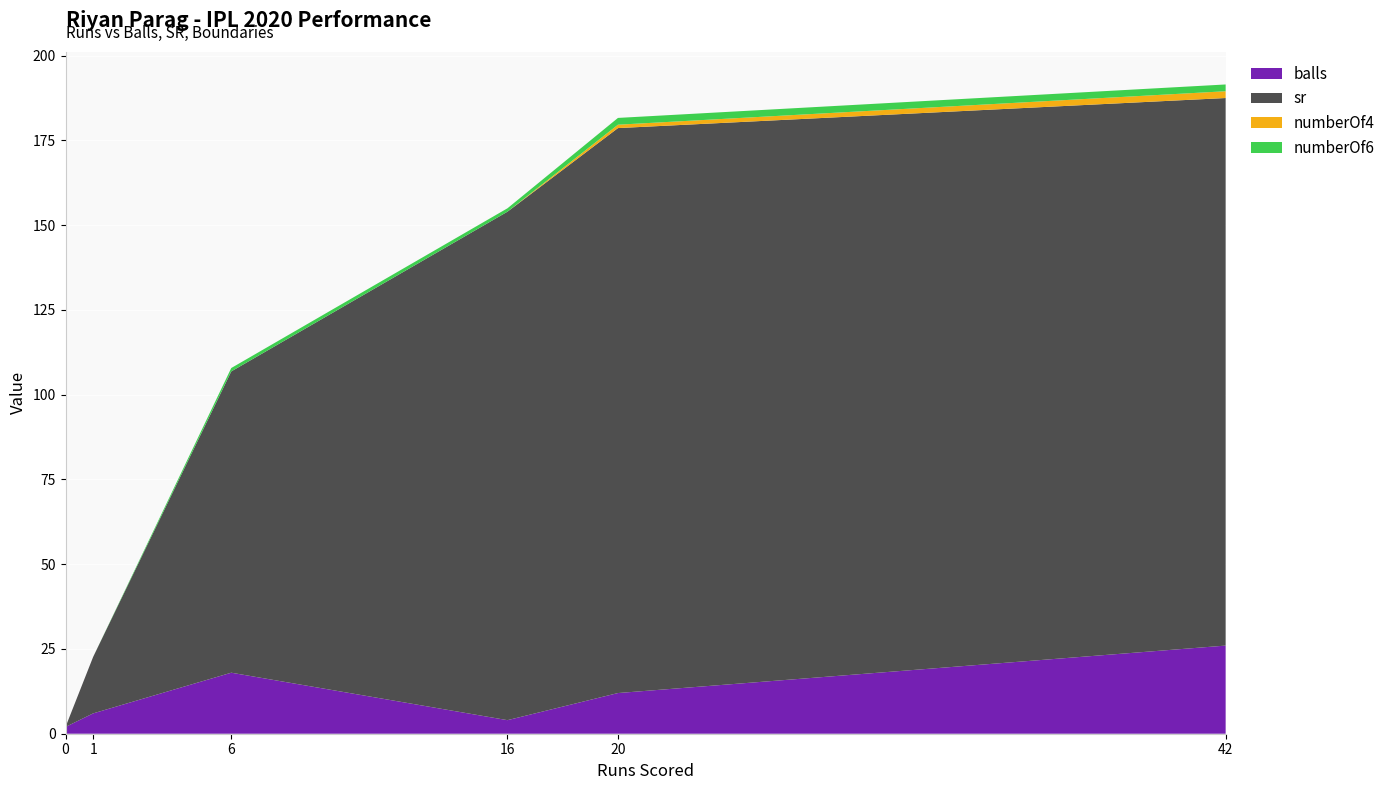

Reading right to left, transcribe all the data shown in this chart.

balls: 42=26.0	20=12.0	16=4.0	6=18.0	1=6.0	0=2.0
sr: 42=161.5	20=166.7	16=150.0	6=88.9	1=16.7	0=0.0
numberOf4: 42=2.0	20=1.0	16=0.0	6=0.0	1=0.0	0=0.0
numberOf6: 42=2.0	20=2.0	16=1.0	6=1.0	1=0.0	0=0.0